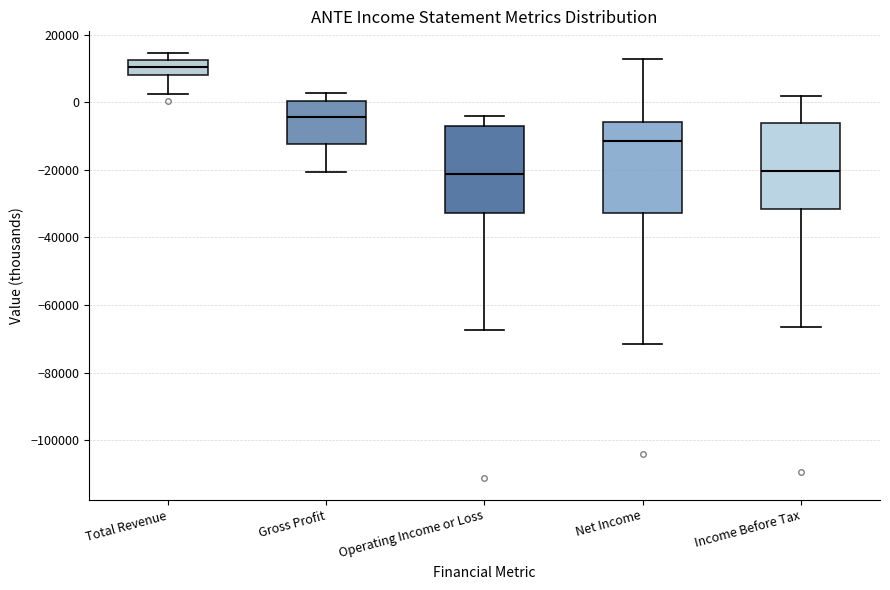

Reading left to right, read every box against the y-axis: the position of its median line, the range the box covers, and the ends of its whiskers. The values are not printed on the chart, so give them approximately, as read against the axis.

Total Revenue: median 10000, box 8000 to 12000, whiskers 2000 to 14000
Gross Profit: median -4000, box -12000 to 0, whiskers -20000 to 2000
Operating Income or Loss: median -22000, box -32000 to -8000, whiskers -68000 to -4000
Net Income: median -12000, box -32000 to -6000, whiskers -72000 to 12000
Income Before Tax: median -20000, box -32000 to -6000, whiskers -66000 to 2000